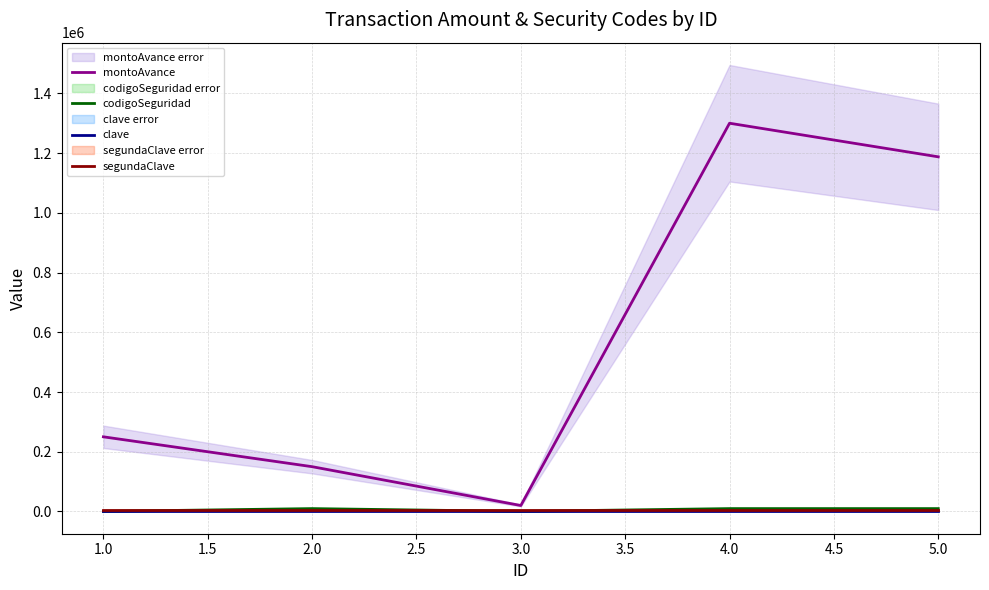

Rank the categories by montoAvance value from lowest to highest.

3.0, 2.0, 1.0, 5.0, 4.0